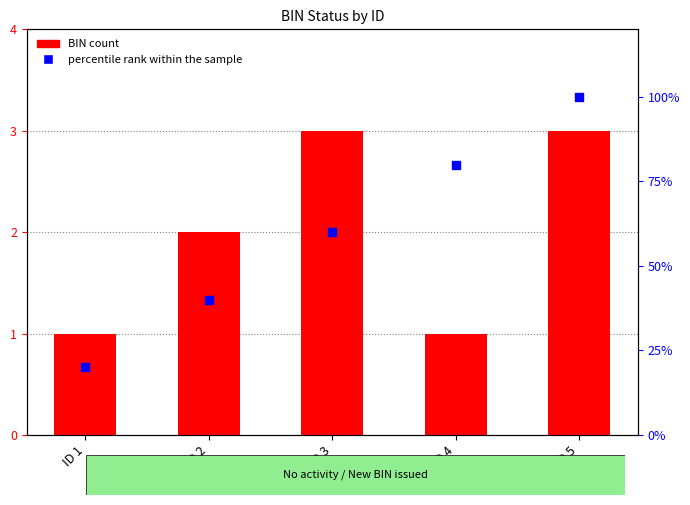

Which series has the largest total across all categories?

percentile rank within the sample